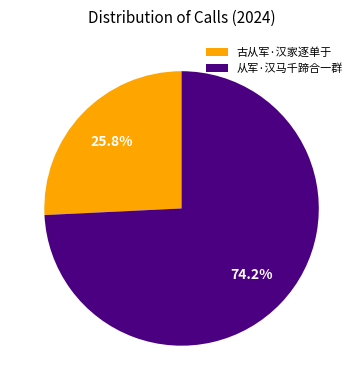

The 从军·汉马千蹄合一群 slice represents 86% of the pie. True or false?

False